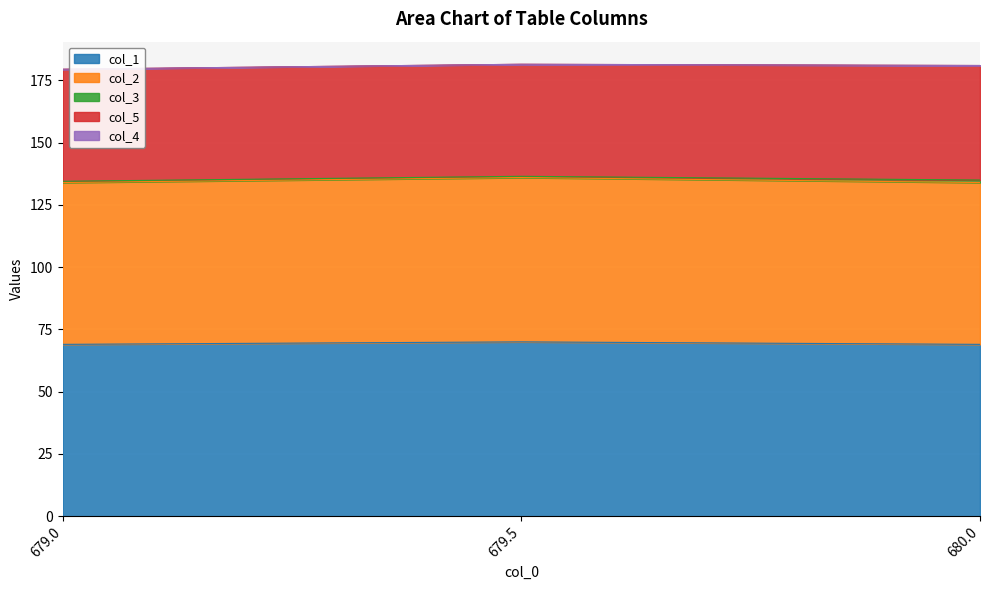

Count the col_2 values in the range 65 to 66.

3